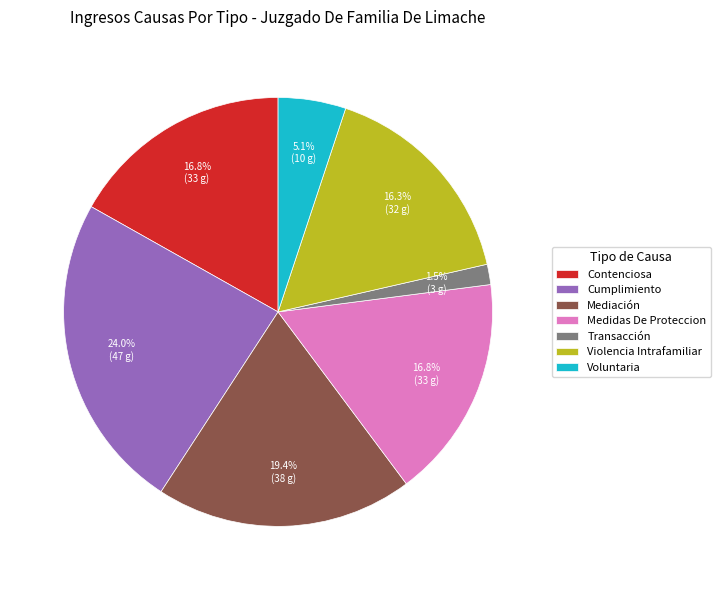

How many segments does this pie chart have?

7